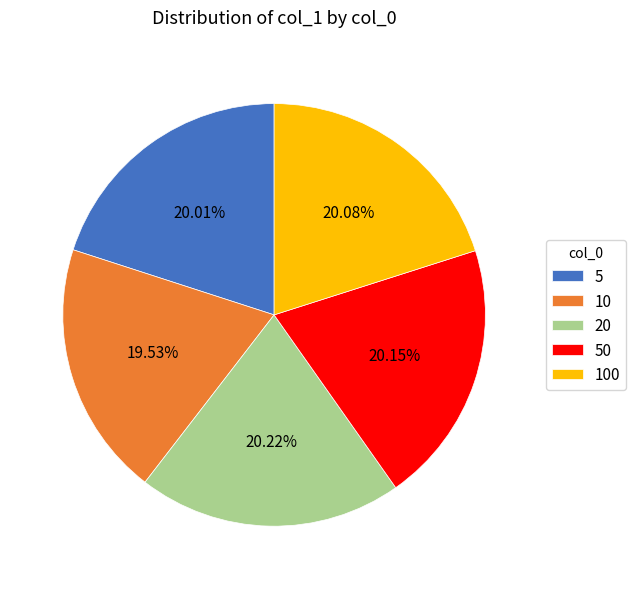

To the nearest percent, what is the average slice percentage?

20%